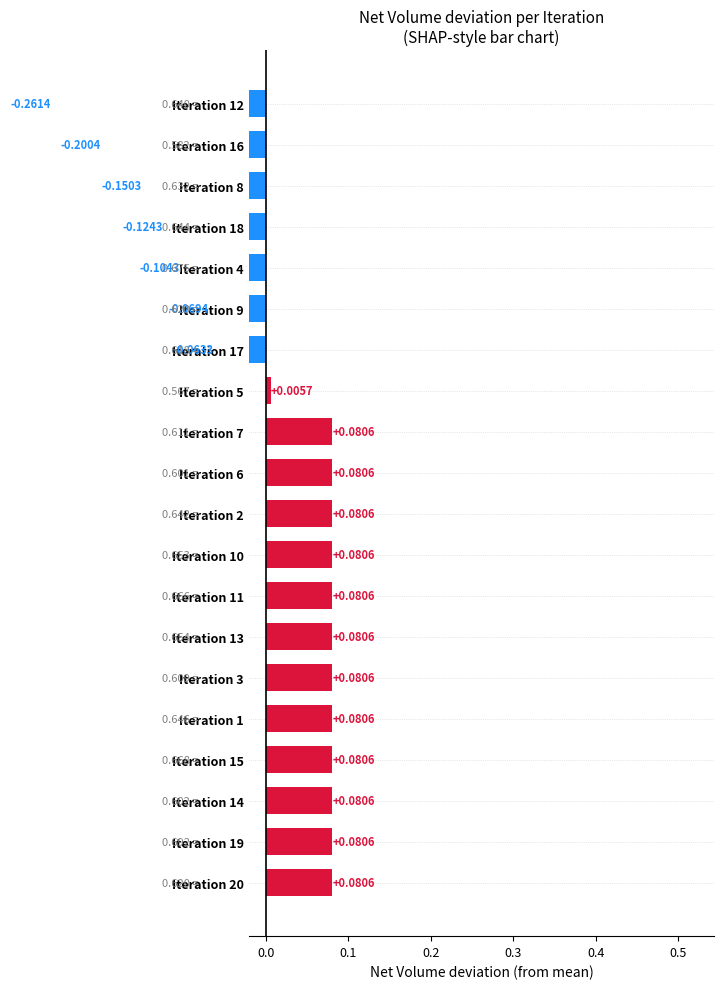

What is the smallest value displayed?

-0.3